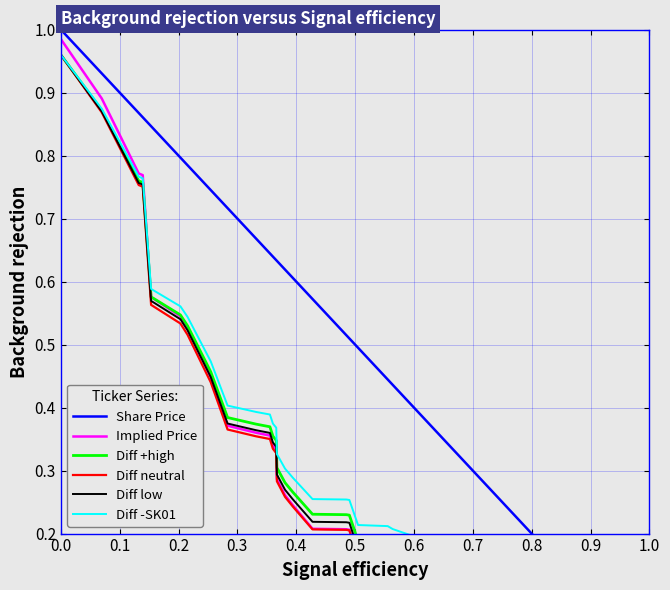

The Implied Price series shows 0.0 at 24. True or false?

False